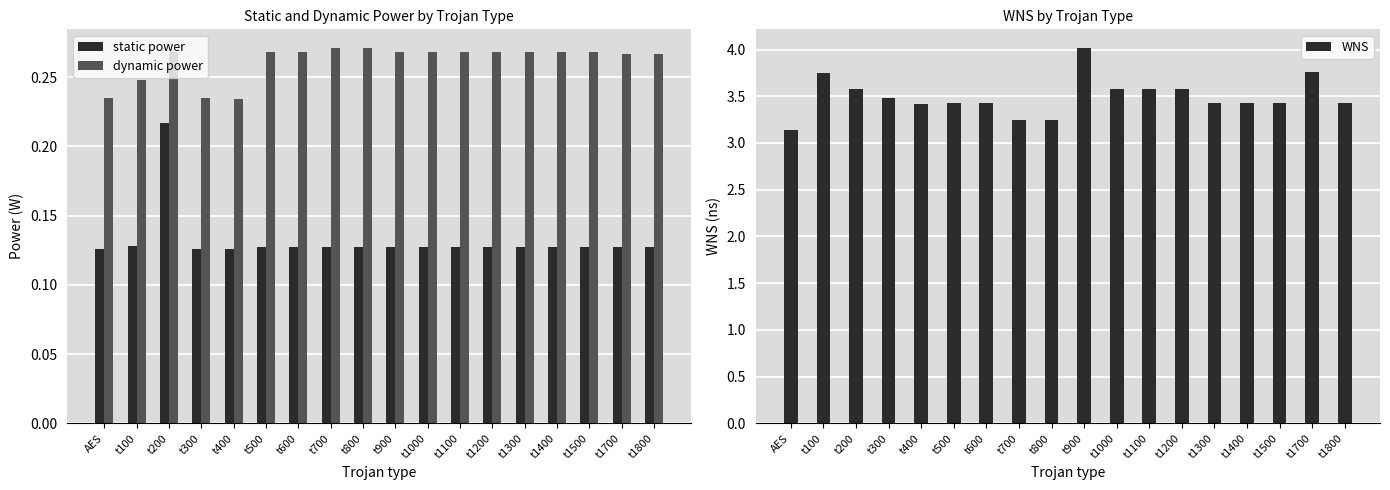

Reading left to right, transcribe all the data shown in this chart.

static power: 0.1	0.1	0.2	0.1	0.1	0.1	0.1	0.1	0.1	0.1	0.1	0.1	0.1	0.1	0.1	0.1	0.1	0.1
dynamic power: 0.2	0.2	0.3	0.2	0.2	0.3	0.3	0.3	0.3	0.3	0.3	0.3	0.3	0.3	0.3	0.3	0.3	0.3
WNS: 3.1	3.7	3.6	3.5	3.4	3.4	3.4	3.3	3.3	4.0	3.6	3.6	3.6	3.4	3.4	3.4	3.8	3.4